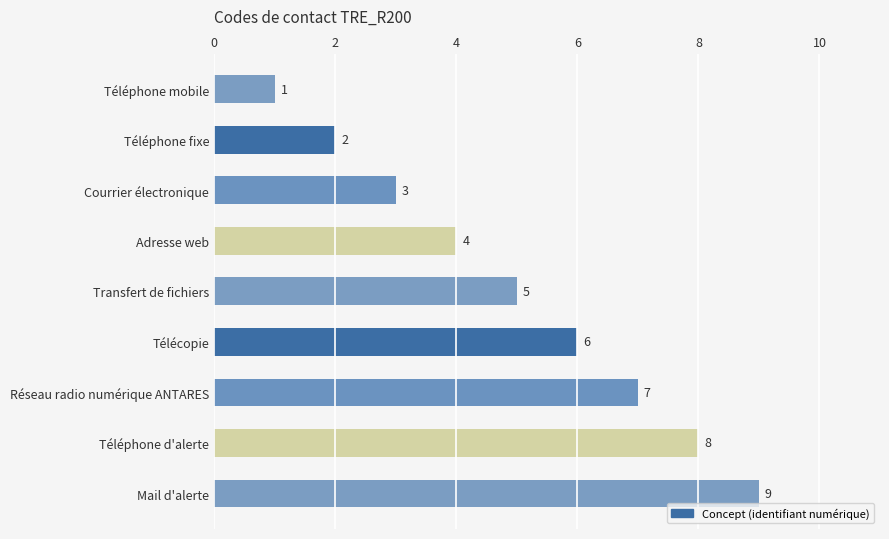

How many values are below 5?

4